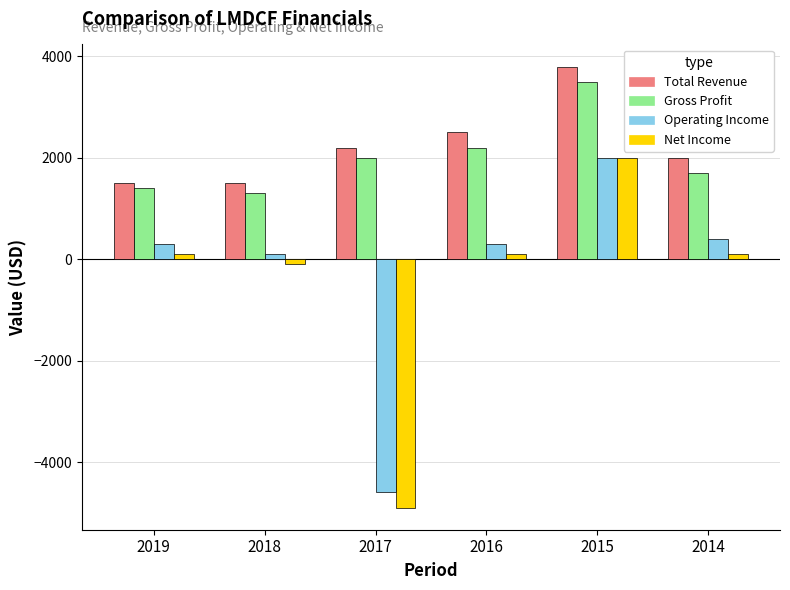

What is the difference between the Total Revenue values at 2016 and 2017?

300